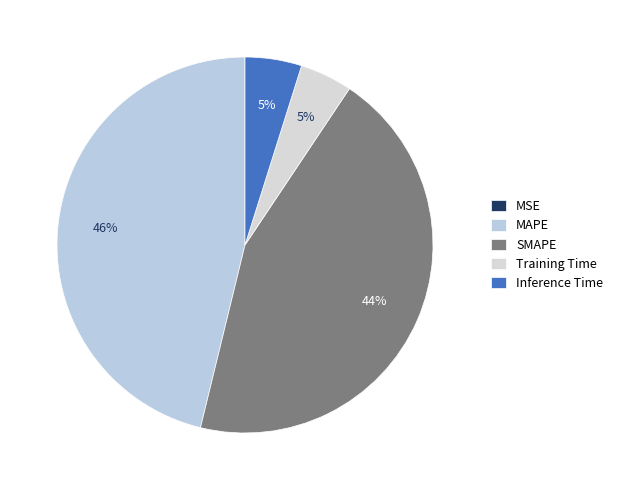

To the nearest percent, what is the difference between the SMAPE and MAPE slice percentages?

2%